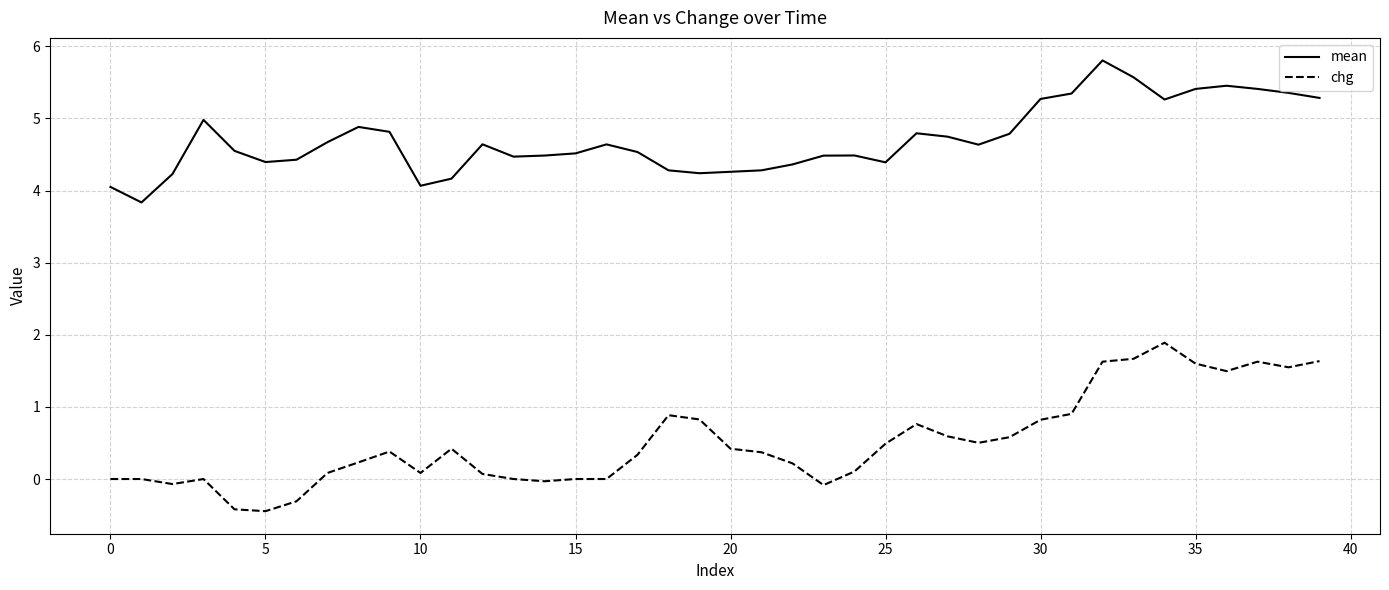

Which series has the largest total across all categories?

mean